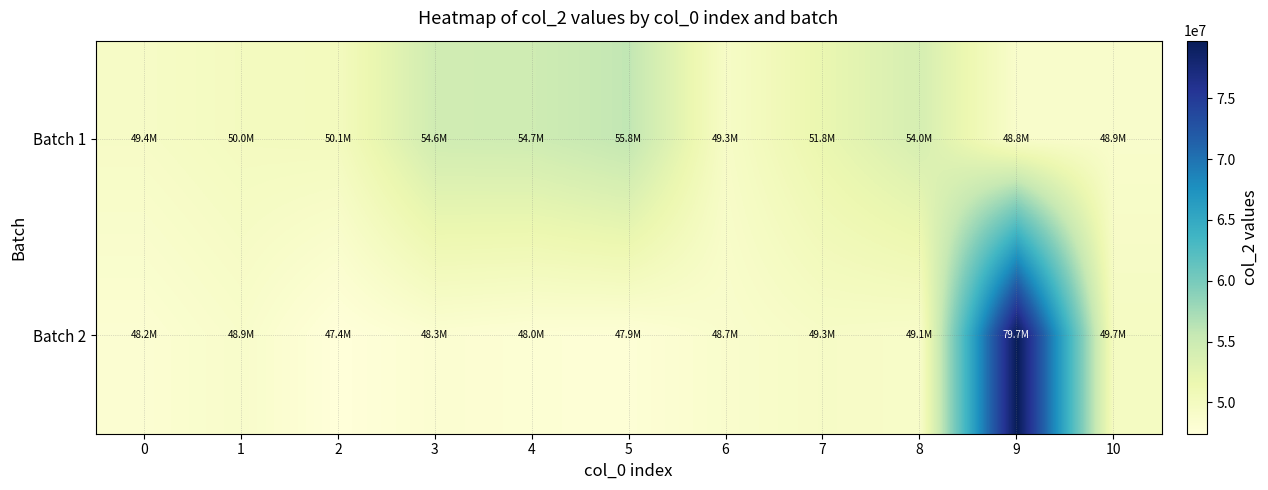

Which series changed the most between 0 and 10?

Batch 2